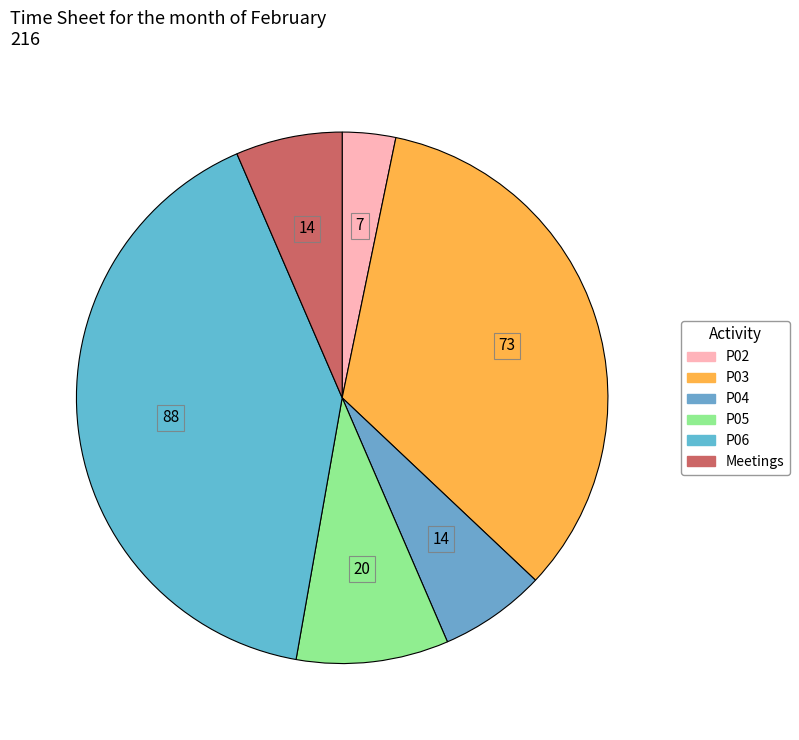

Does Meetings account for over 50% of the chart?

No